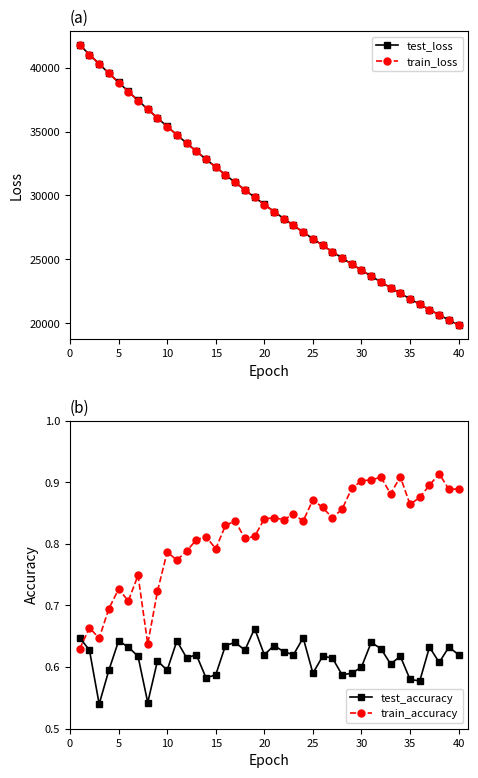

True or false: test_loss and train_accuracy cross at least once.

False